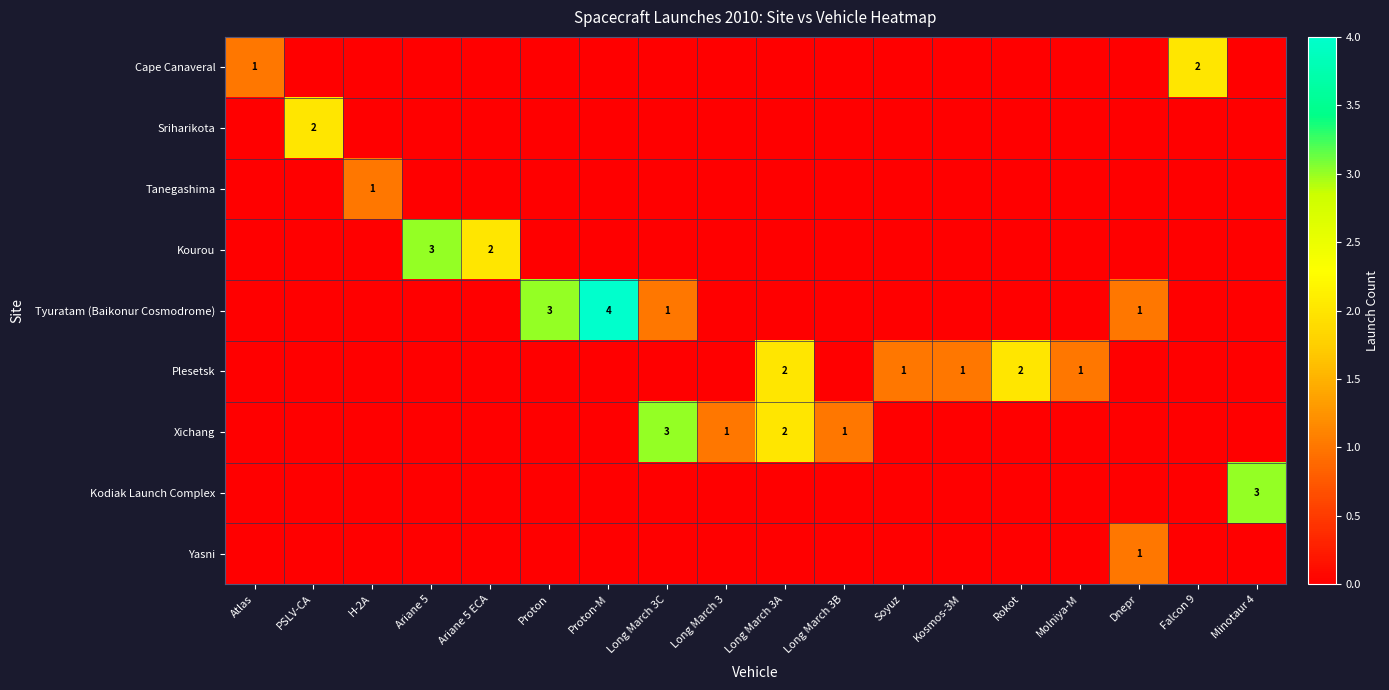

Rank the categories by Kourou value from highest to lowest.

Ariane 5, Ariane 5 ECA, Atlas, PSLV-CA, H-2A, Proton, Proton-M, Long March 3C, Long March 3, Long March 3A, Long March 3B, Soyuz, Kosmos-3M, Rokot, Molniya-M, Dnepr, Falcon 9, Minotaur 4